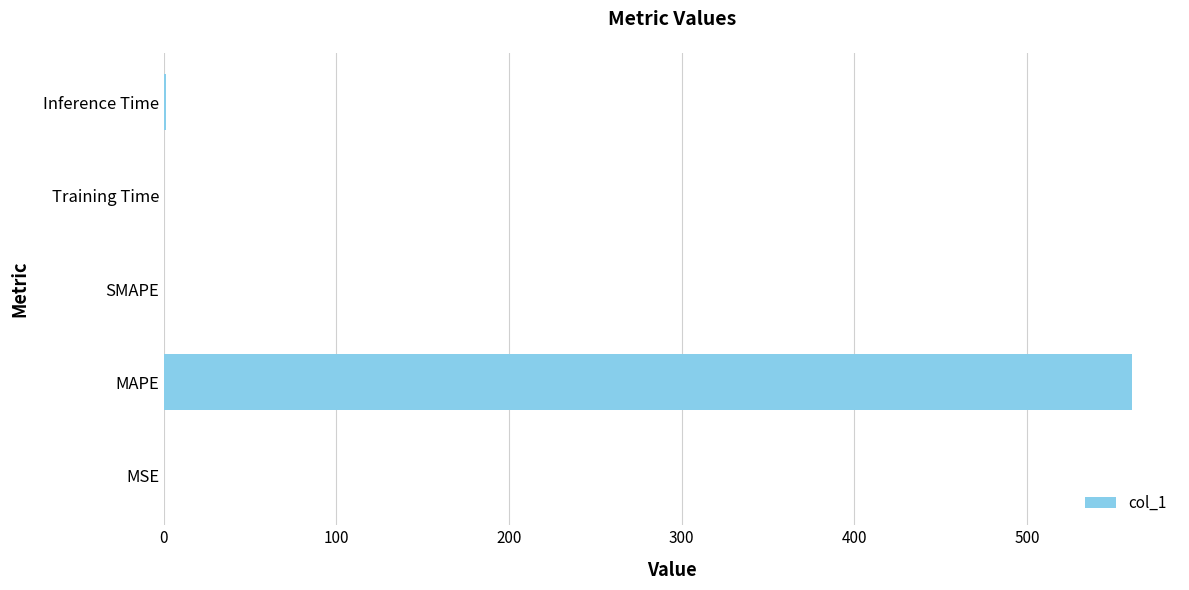

At which category does the chart reach its peak across all series?

MAPE